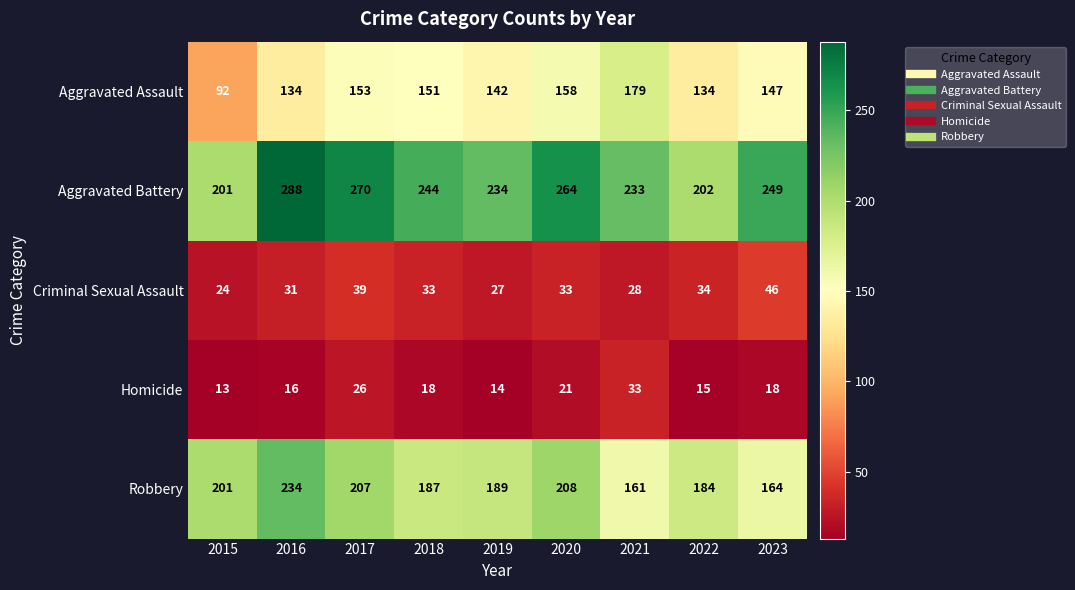

What is the difference between the maximum and minimum values in the Homicide series?

20